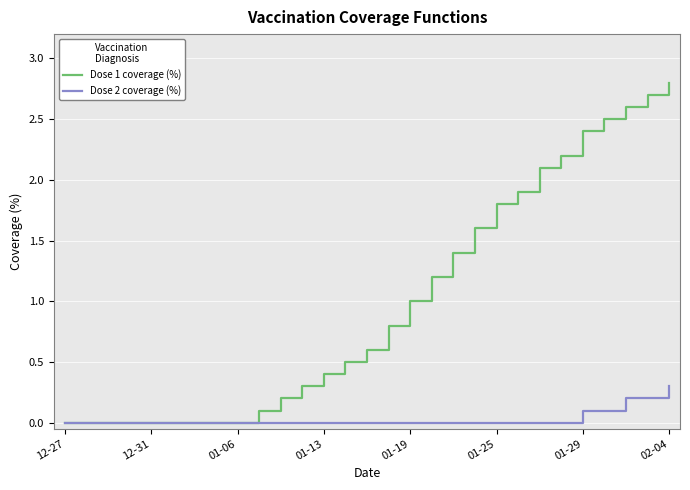

Does the chart have visible grid lines?

Yes